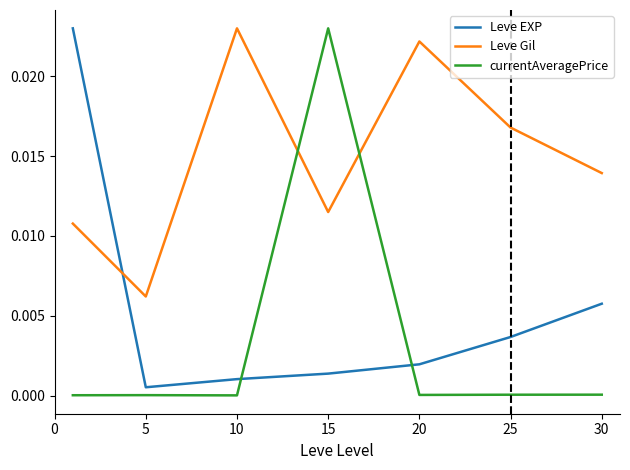

Is this an area chart (filled region under the line)?

No